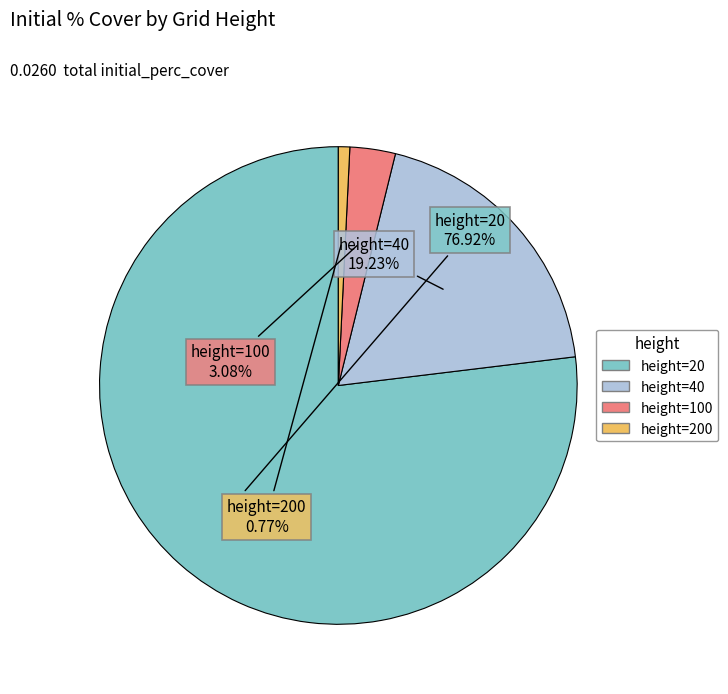

Does any single category account for the majority?

Yes